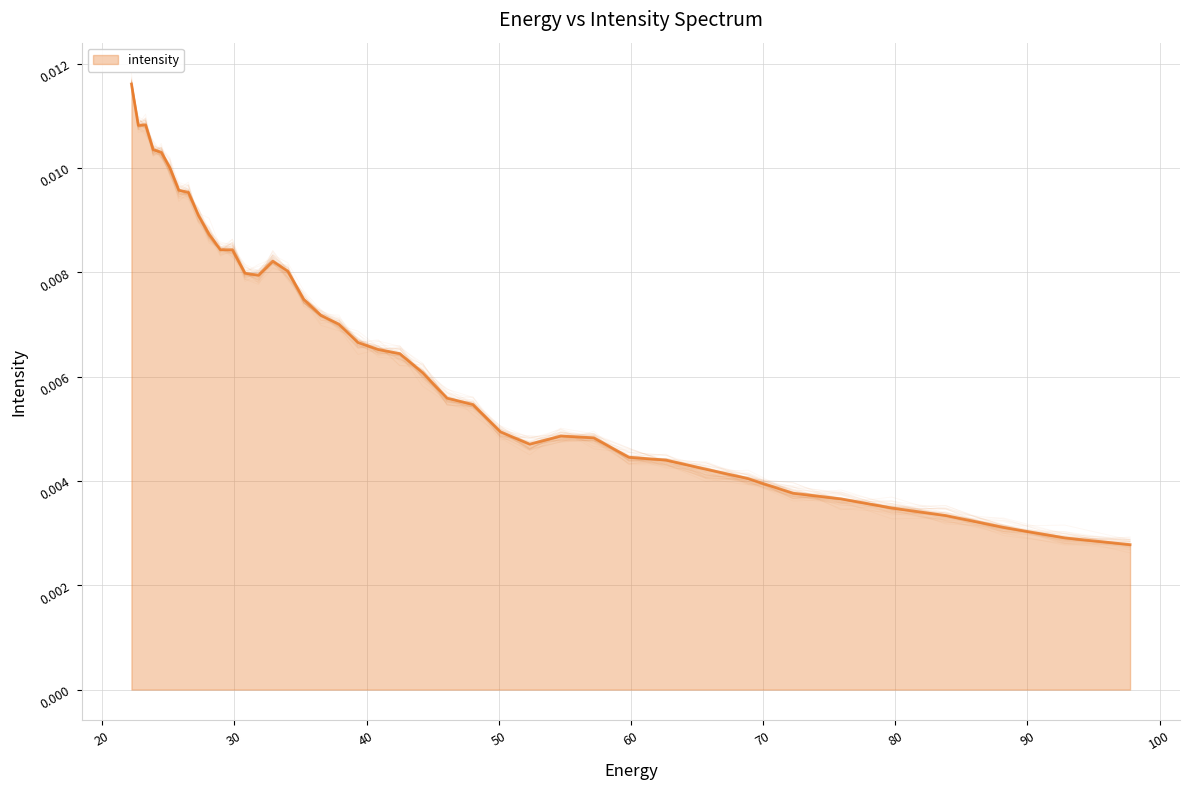

How many points are lower than both their immediate neighbors (excluding endpoints)?

6